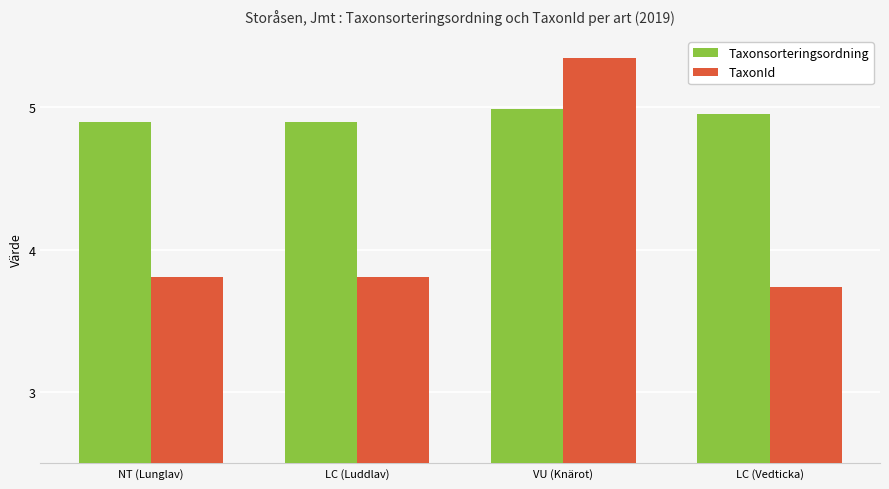

Which label corresponds to the smallest value in the chart?

LC (Vedticka)